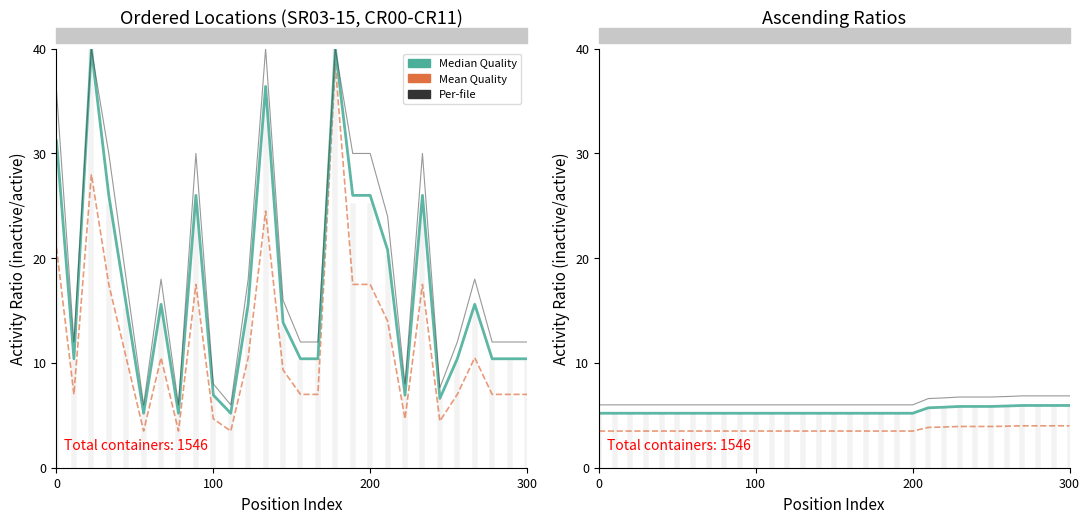

List the series in order of their overall mean, lowest first.

Mean Quality, Median Quality, Per-file